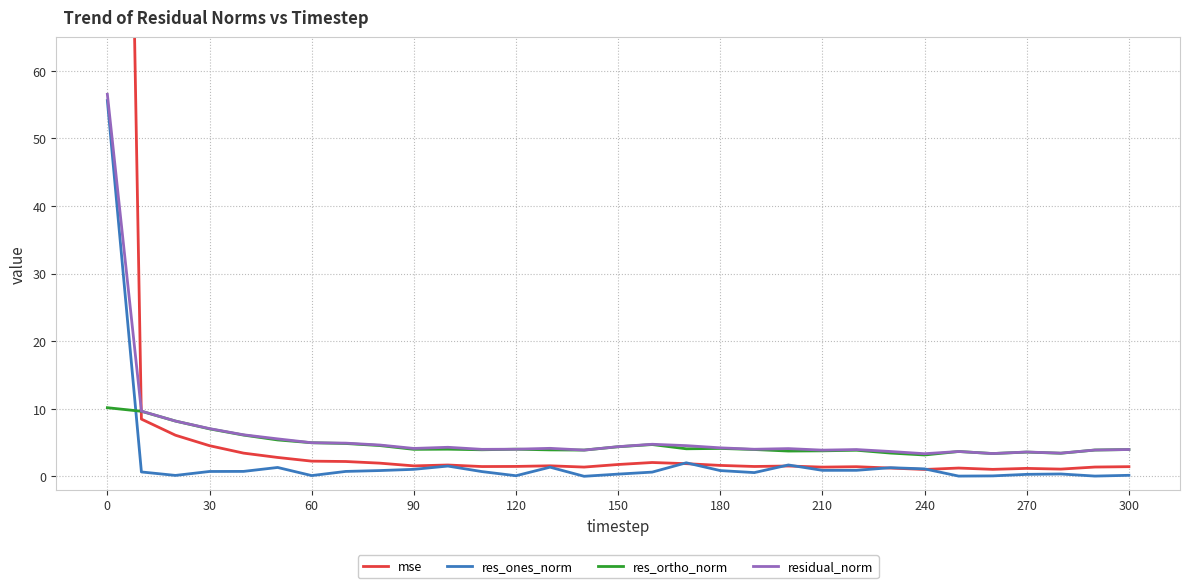

True or false: res_ortho_norm and res_ones_norm intersect in this chart.

True